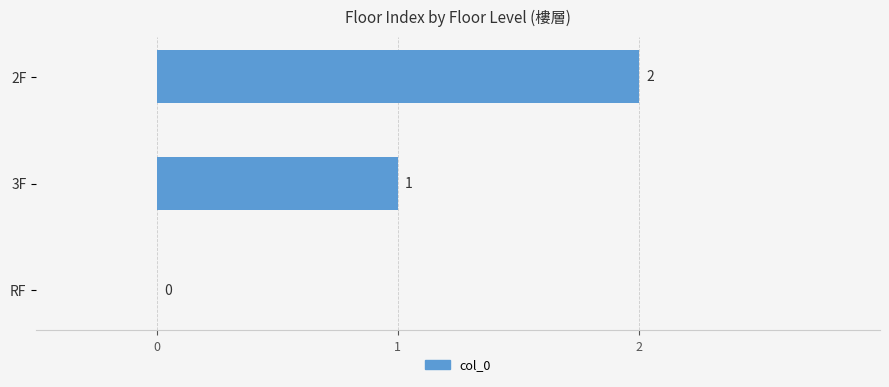

Between RF and 2F, which is larger?

2F